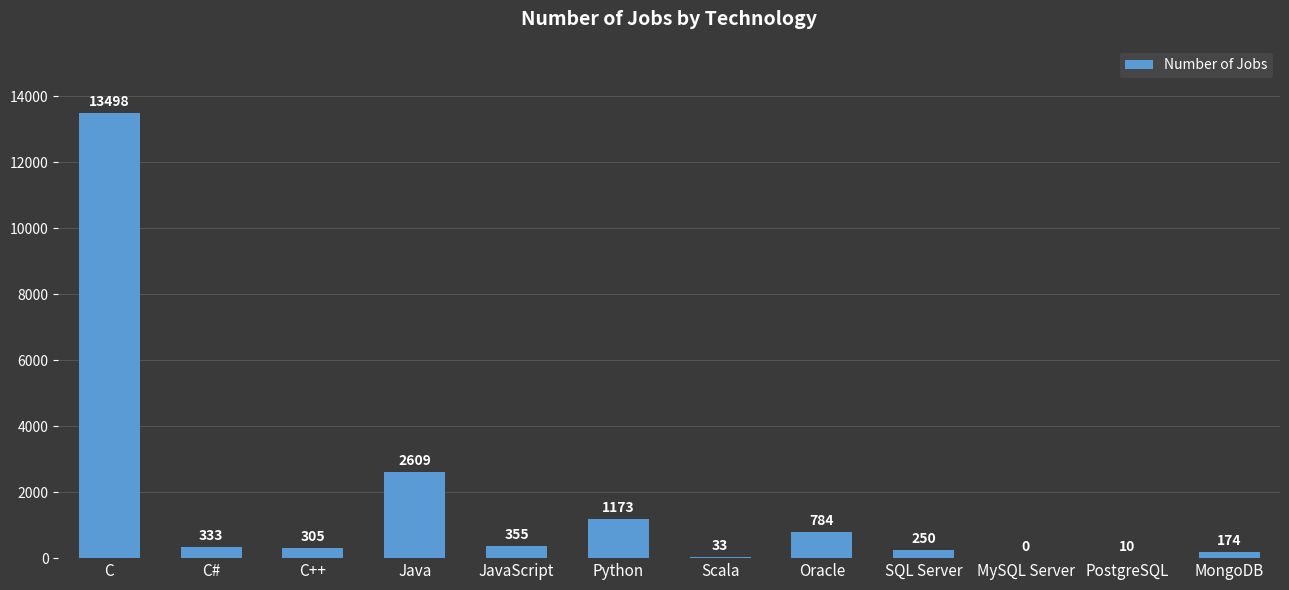

How many data points does each series have?

12